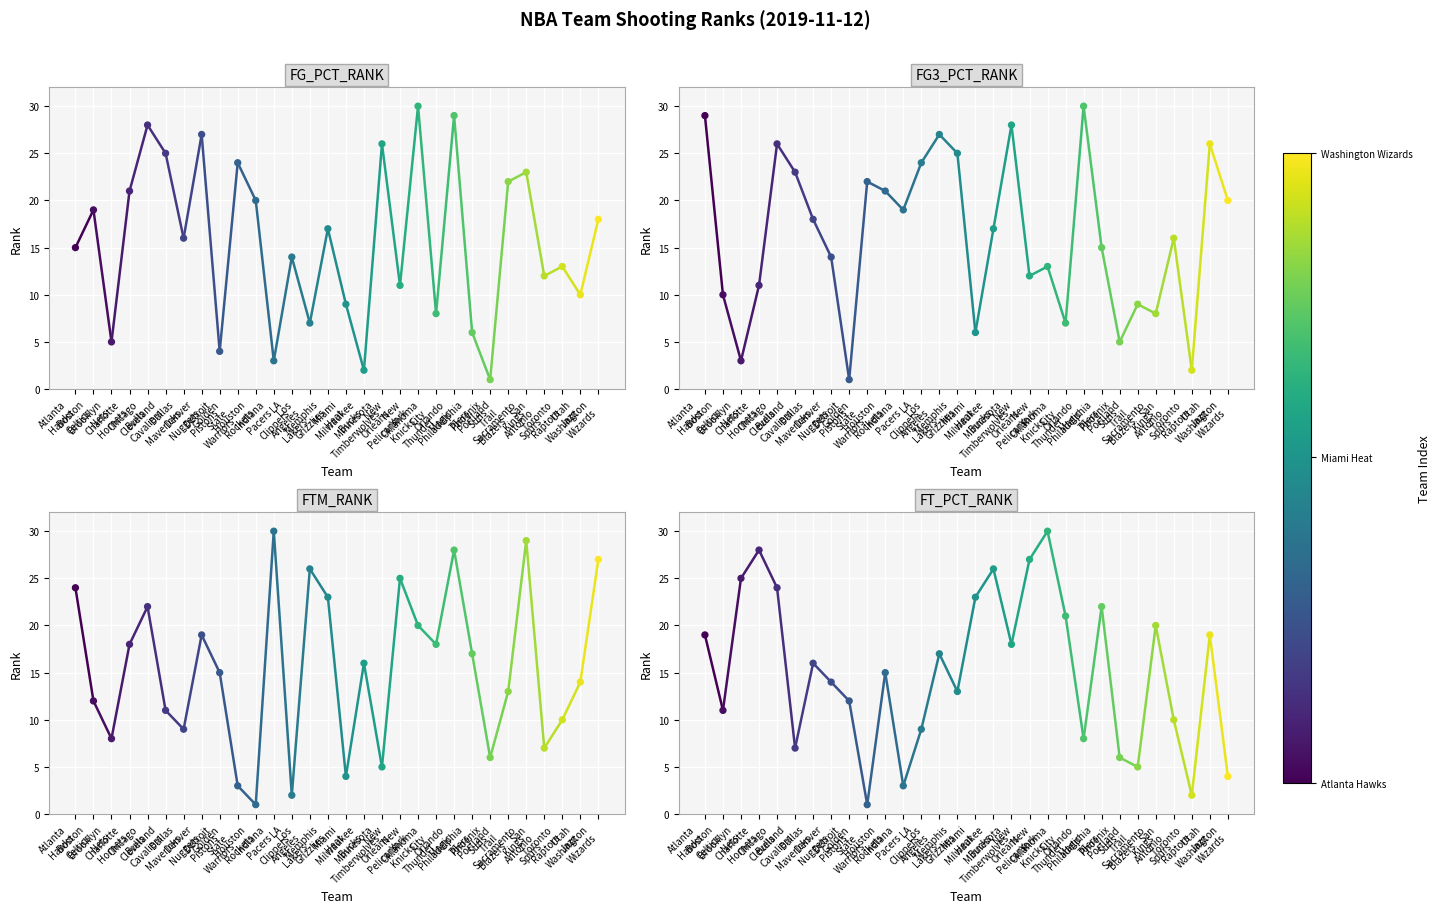

Which series contains the lowest Y value?

FG_PCT_RANK